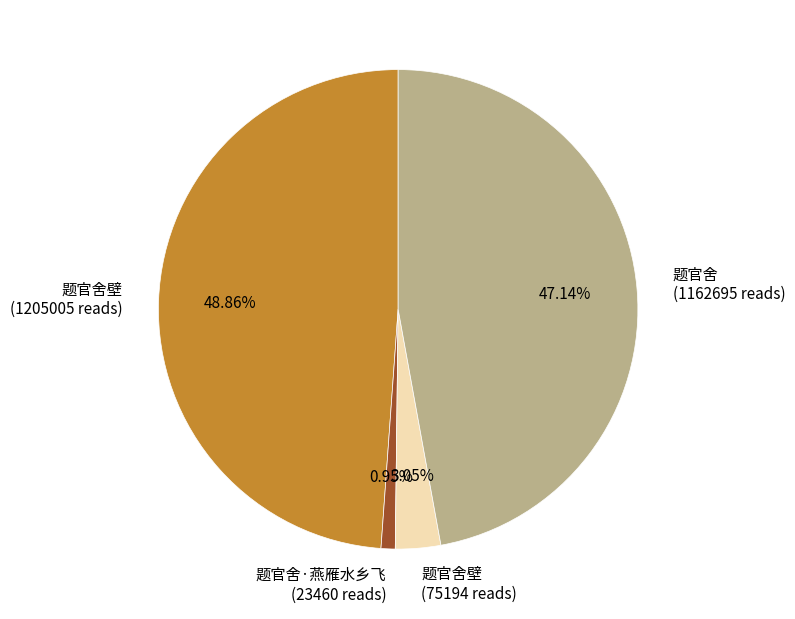

Is there any slice that represents more than half of the pie?

No